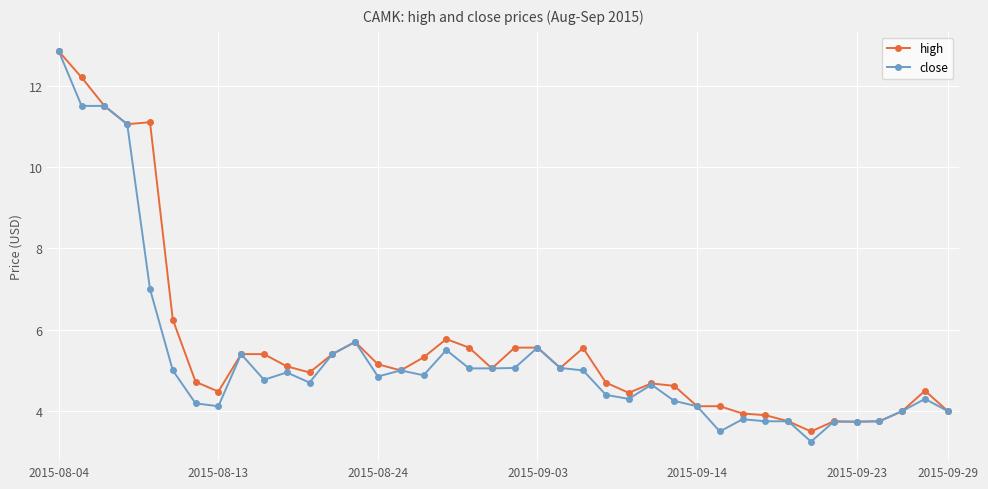

What is the value of the close point at the 9th from the left?

5.4